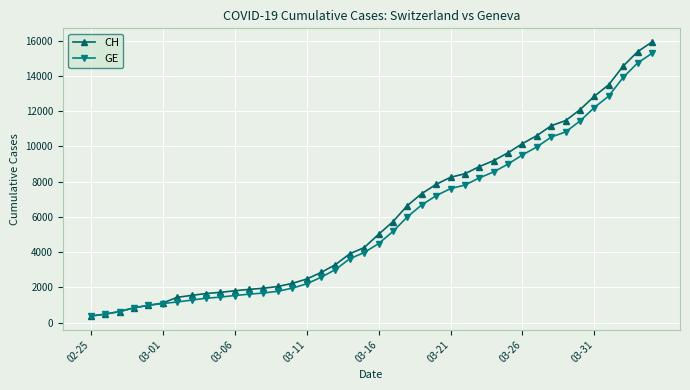

At how many categories does at least one series exceed 4555?

20